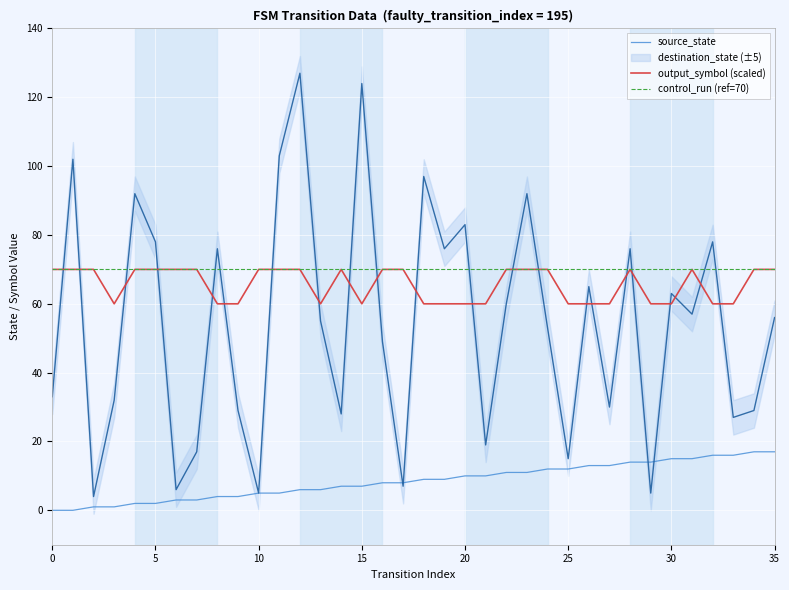

What is the average value of the output_symbol (scaled) series?

66